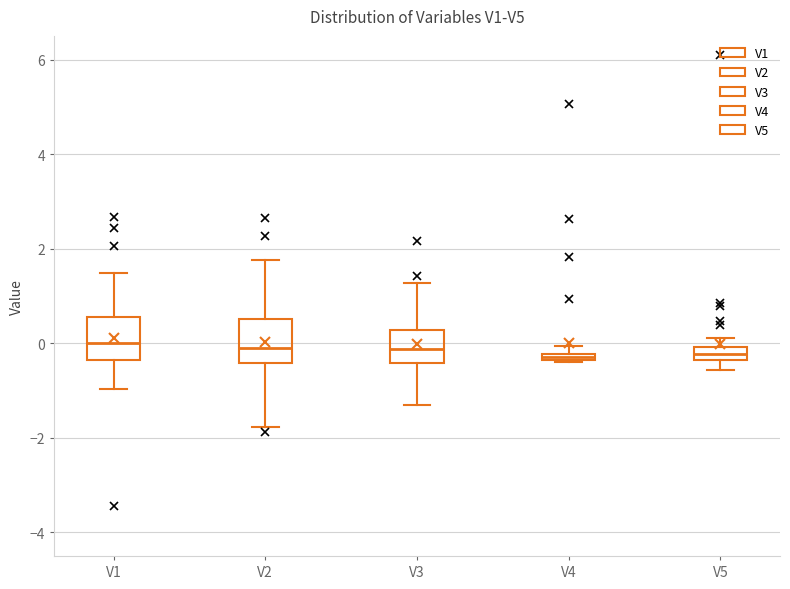

Where is the upper edge of the box for V2 on the y-axis? The values are not printed on the chart, so give them approximately, as read against the axis.

0.6